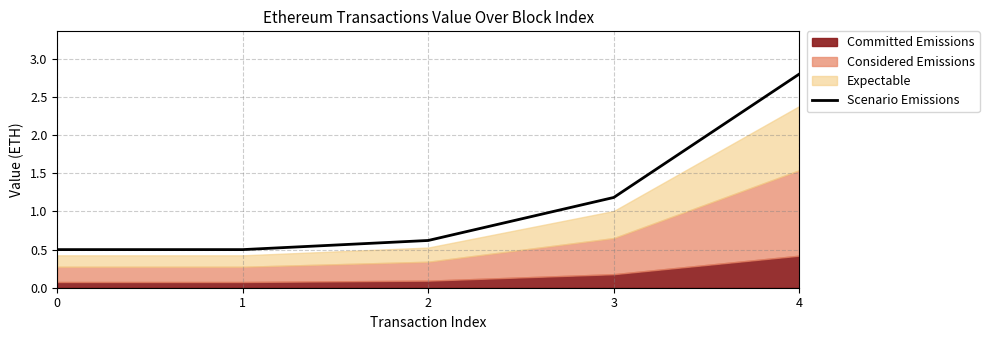

Where is the data nearest to the value 1?

3